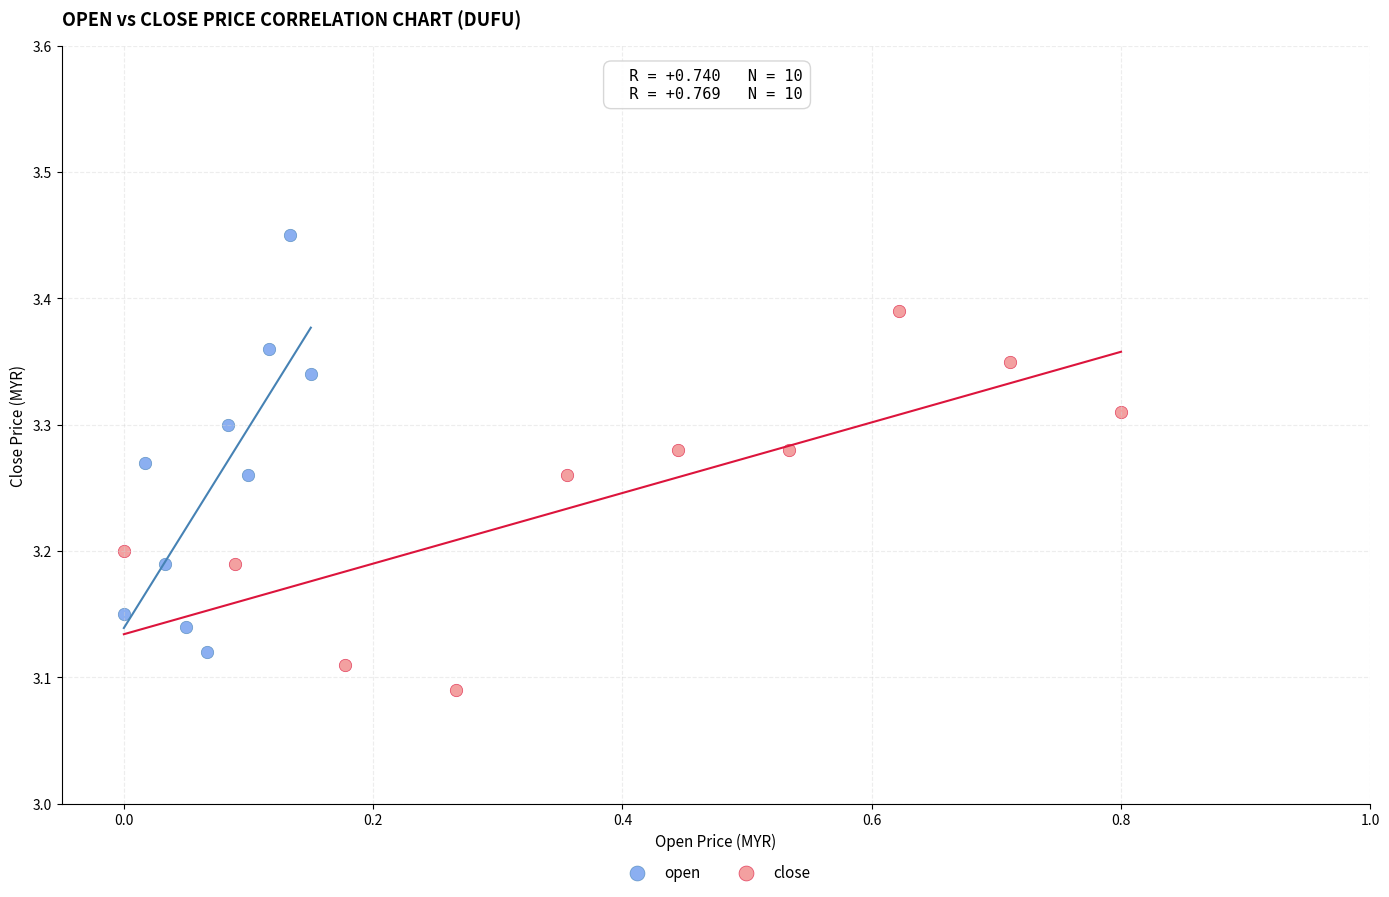

Which series contains the lowest Y value?

close